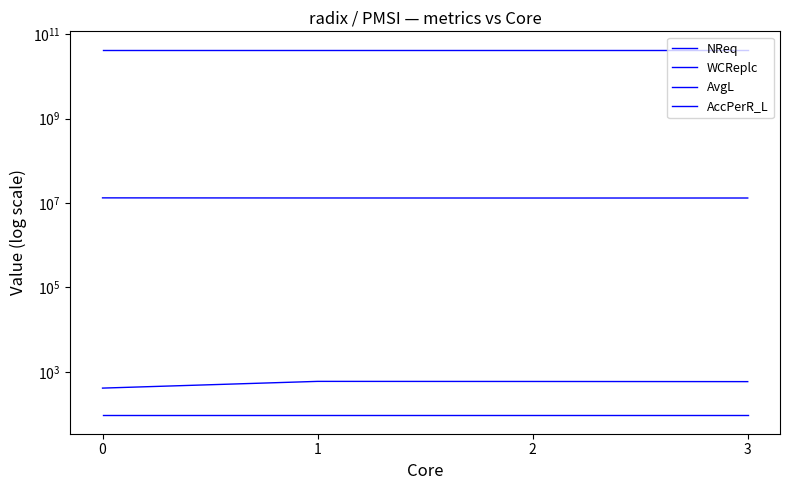

List the labels in order of WCReplc value, smallest first.

0, 3, 2, 1